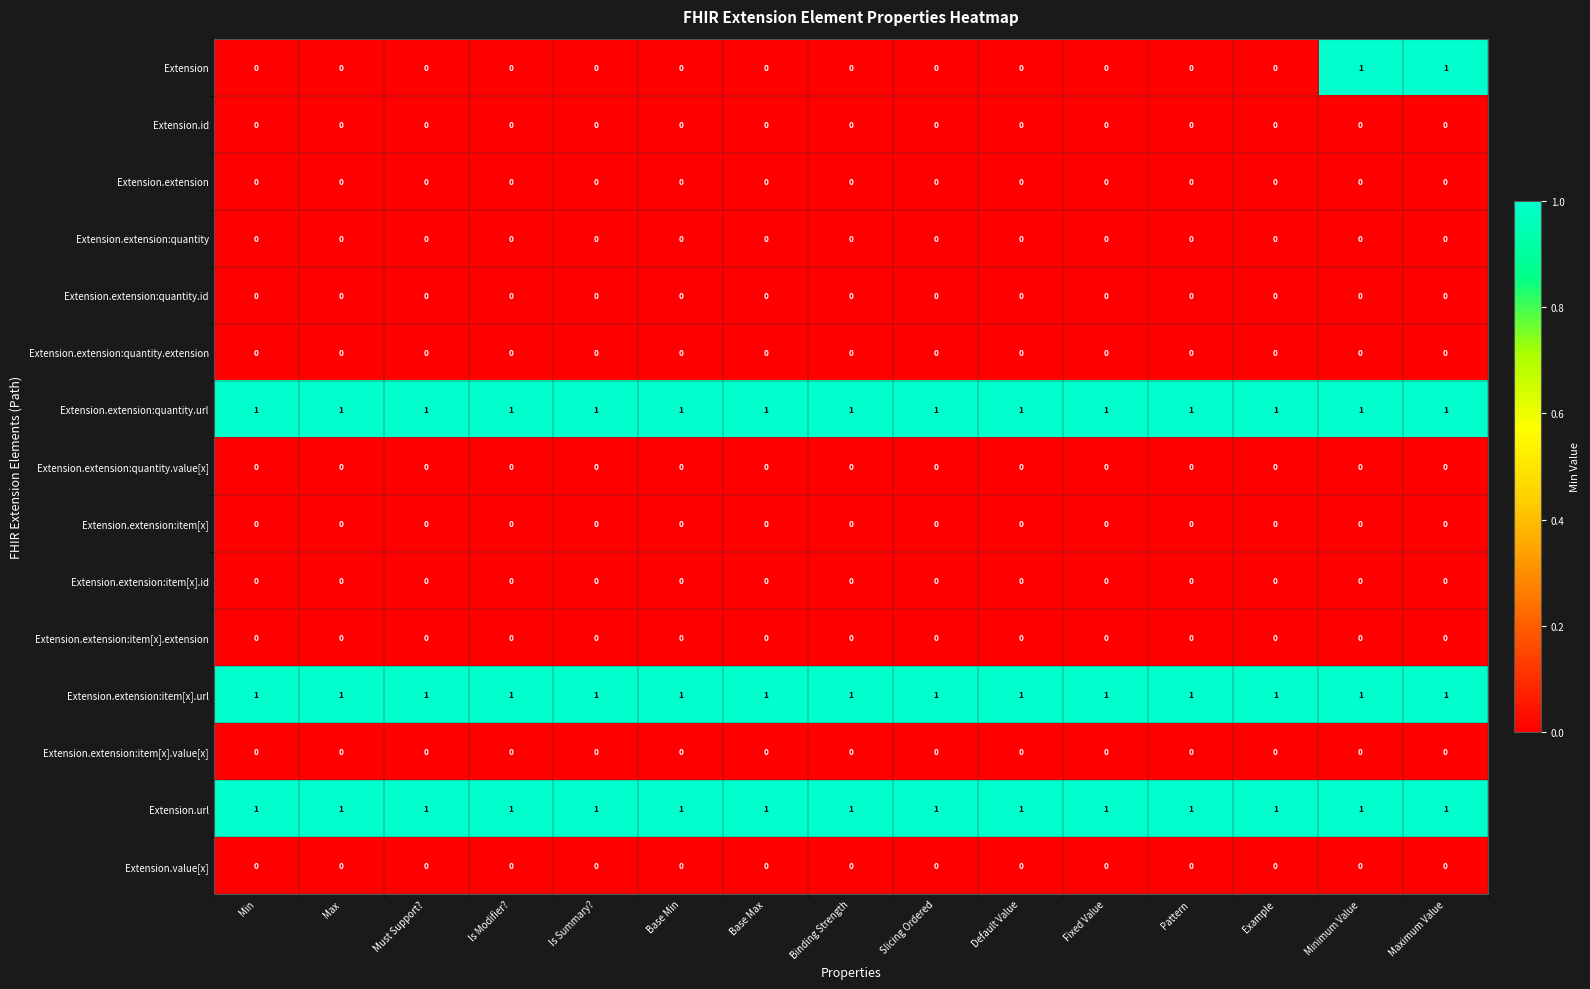

The Extension.url series shows 1 at Must Support?. True or false?

True